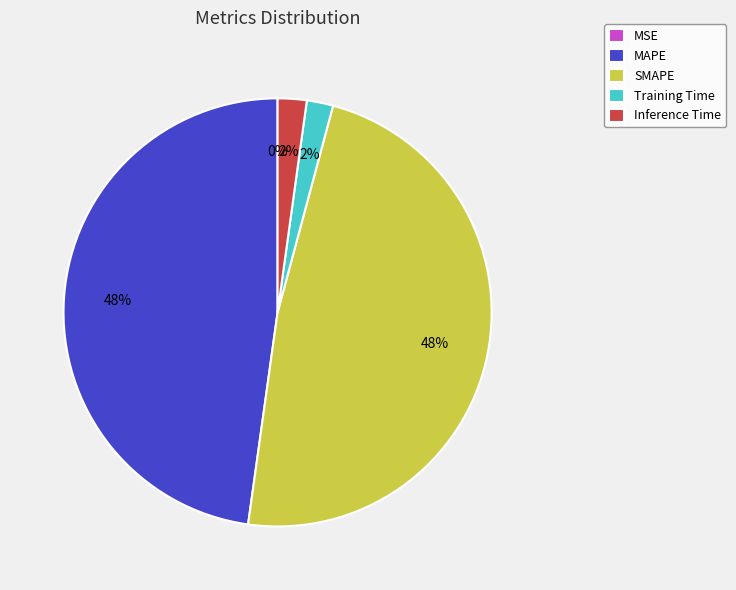

To the nearest percent, what portion does Inference Time represent?

2%